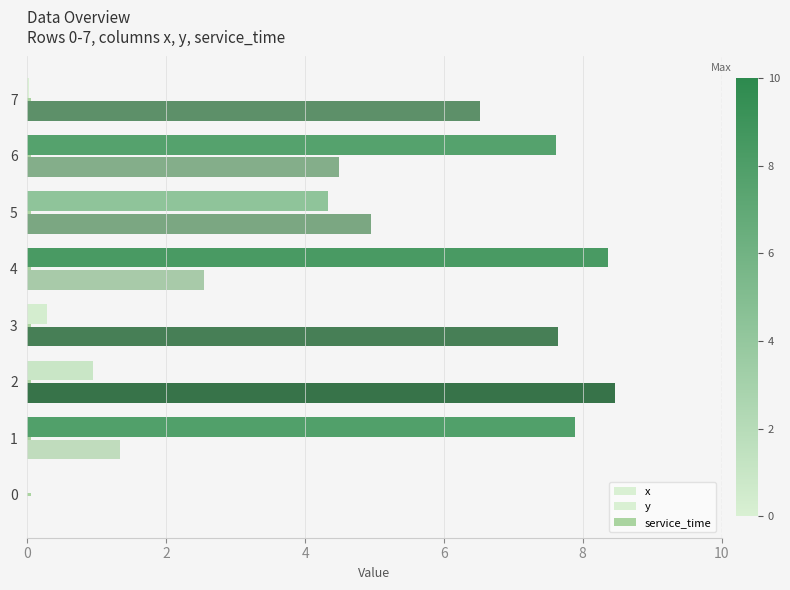

Count the number of data series in this chart.

3